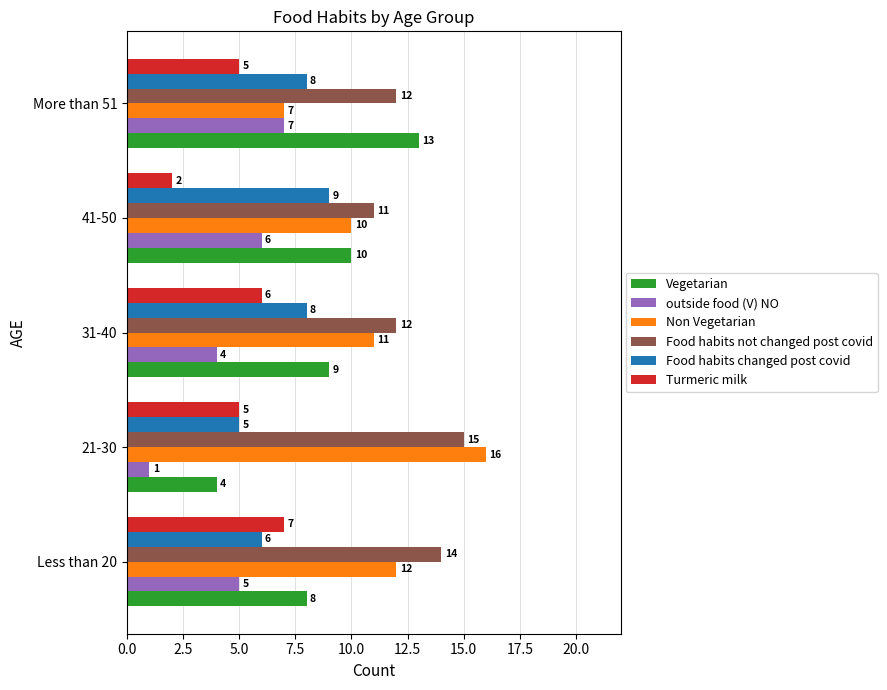

The Non Vegetarian series shows 3 at Less than 20. True or false?

False